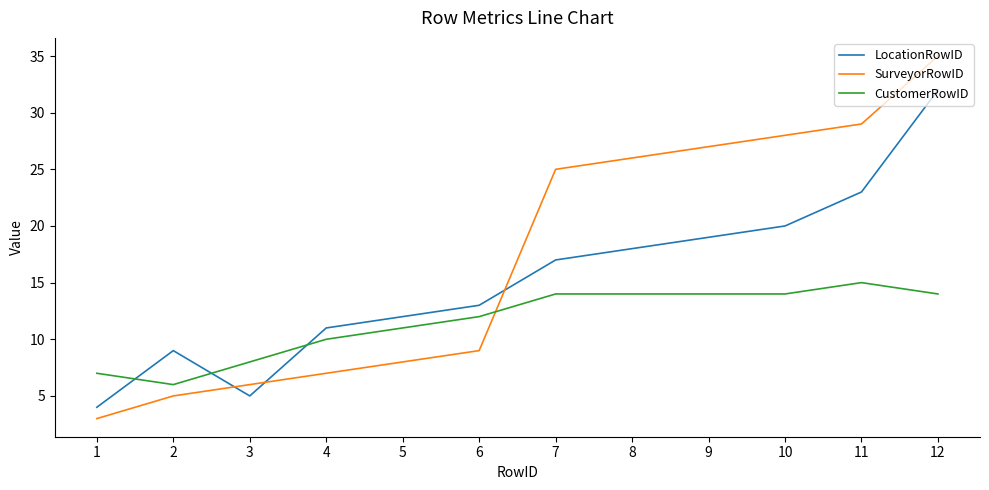

Rank the series by their maximum value, from highest to lowest.

SurveyorRowID, LocationRowID, CustomerRowID